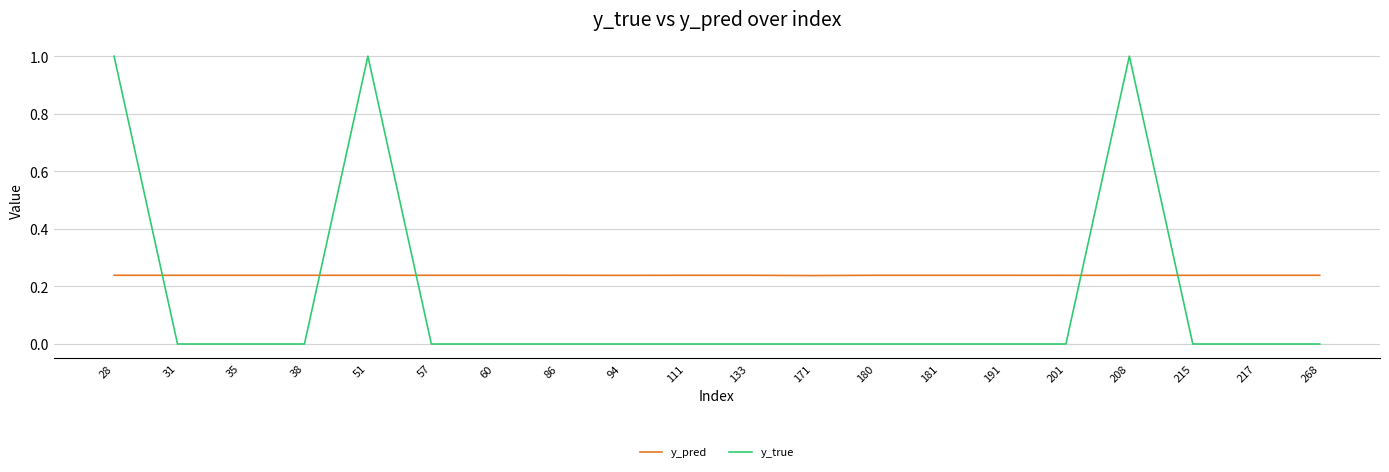

Which series has the largest total across all categories?

y_pred